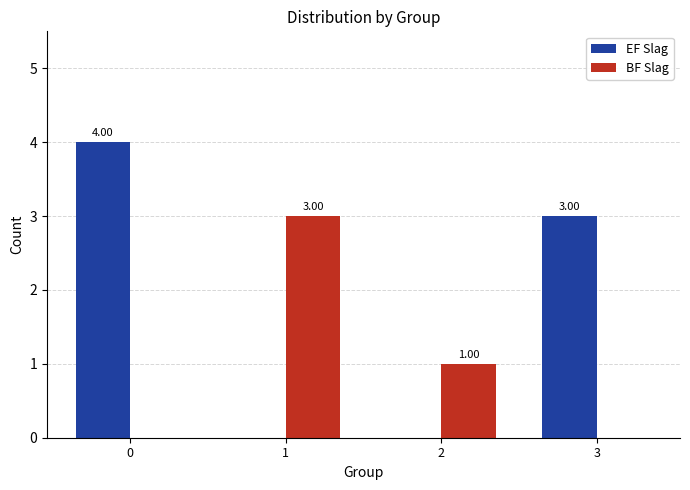

What is the sum of all BF Slag values?

4